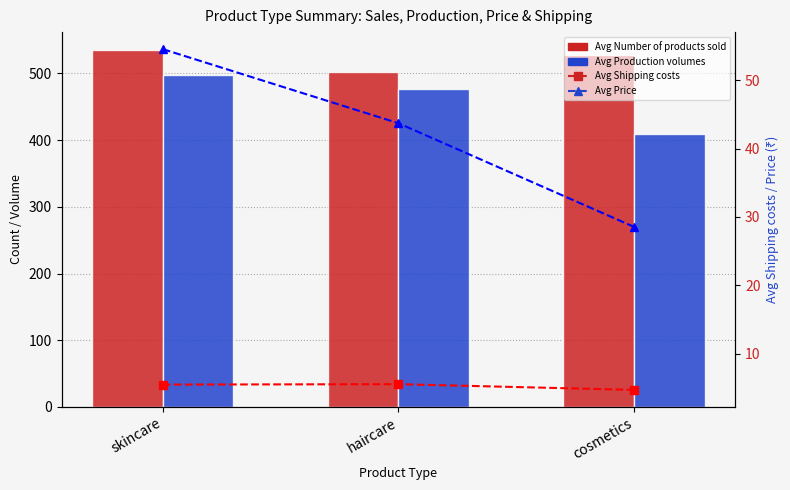

What is the spread (max minus min) of values at haircare?

496.3